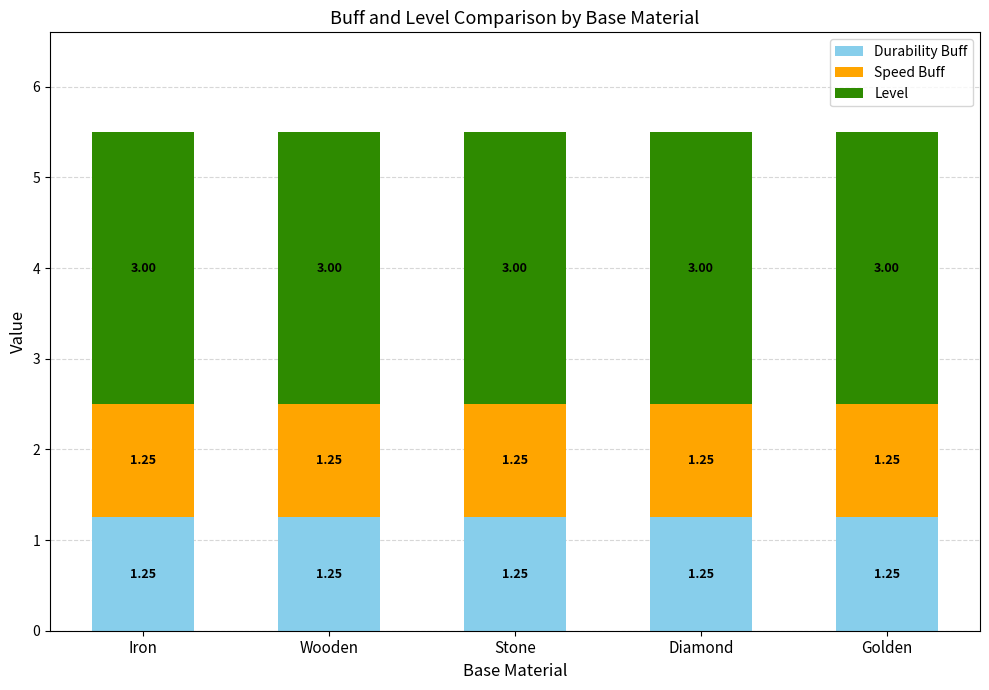

What is the total value across all series at Iron?

5.5